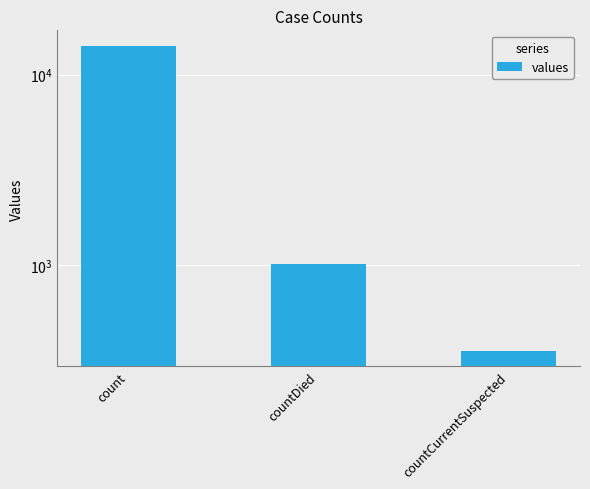

List the labels in order of value, largest first.

count, countDied, countCurrentSuspected